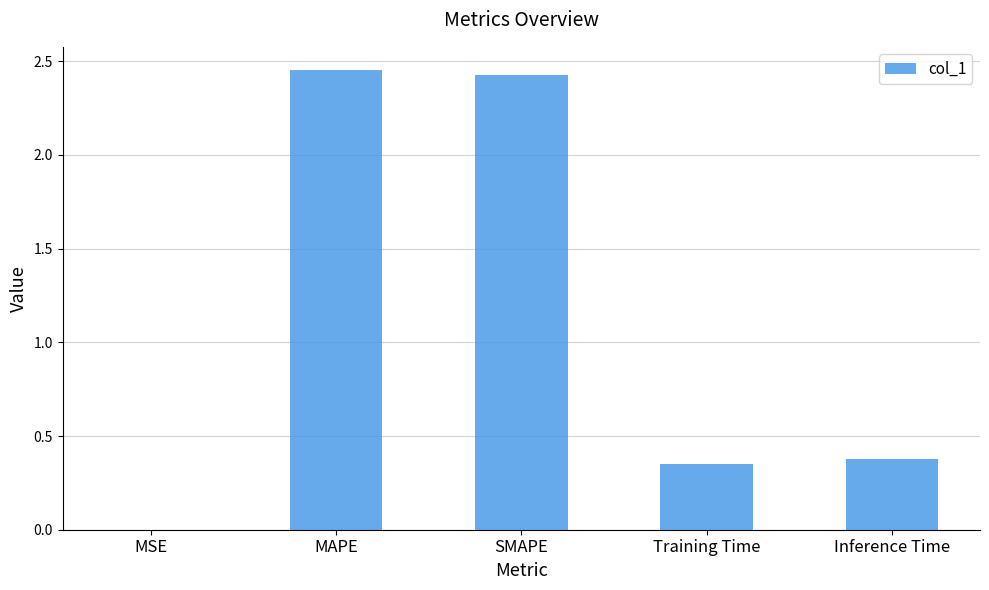

The value at Training Time is 0.6. True or false?

False